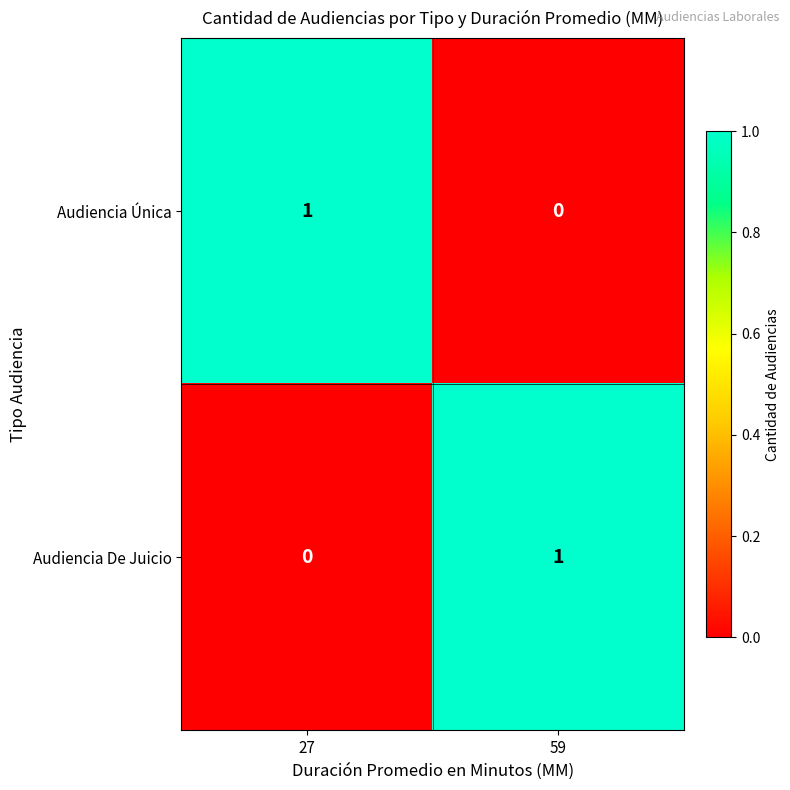

The Audiencia De Juicio series shows 0 at 27. True or false?

True